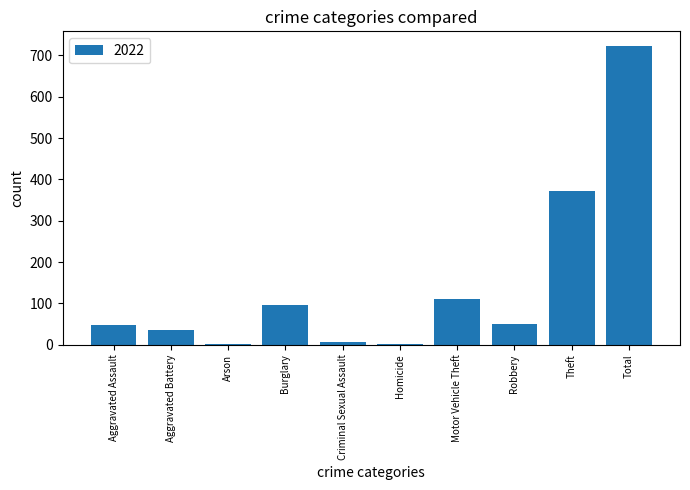

Is it true that the value at Total is 722?

True